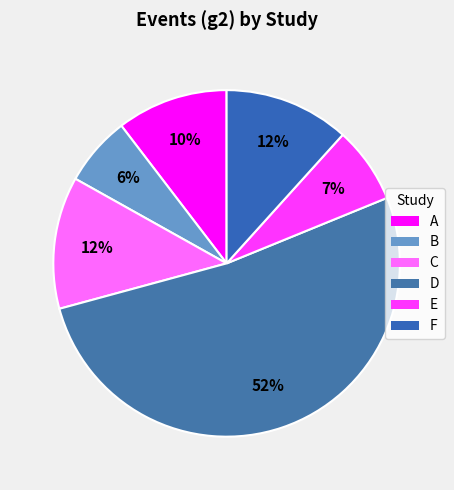

To the nearest percent, what is the combined percentage of B and E?

14%